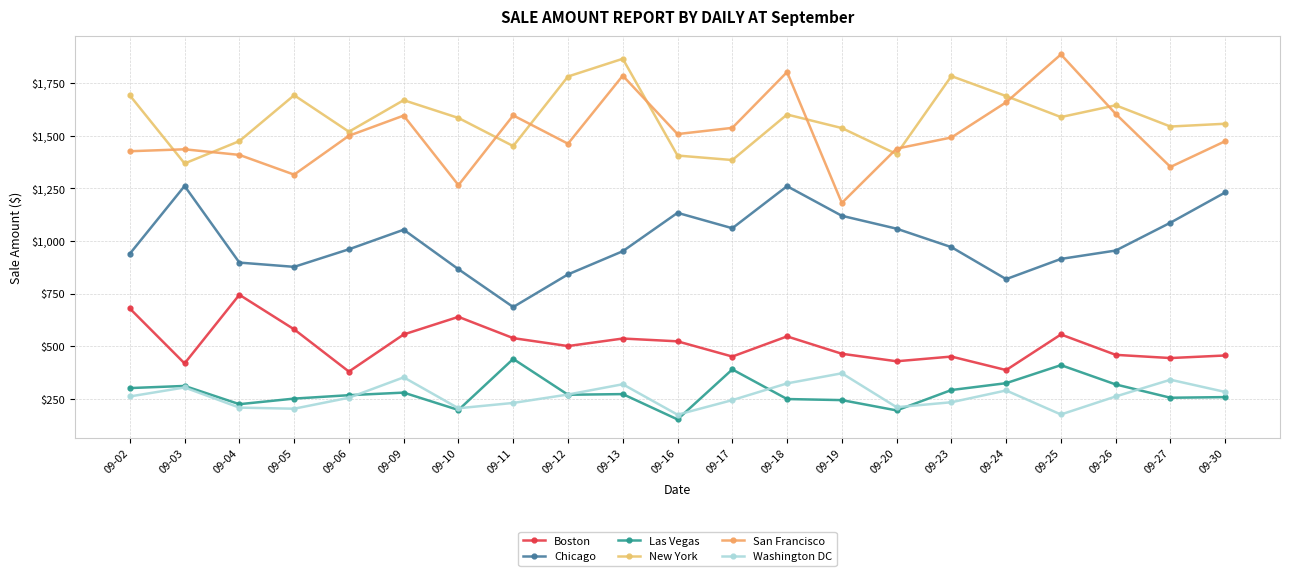

What is the average value of the New York series?

1582.2